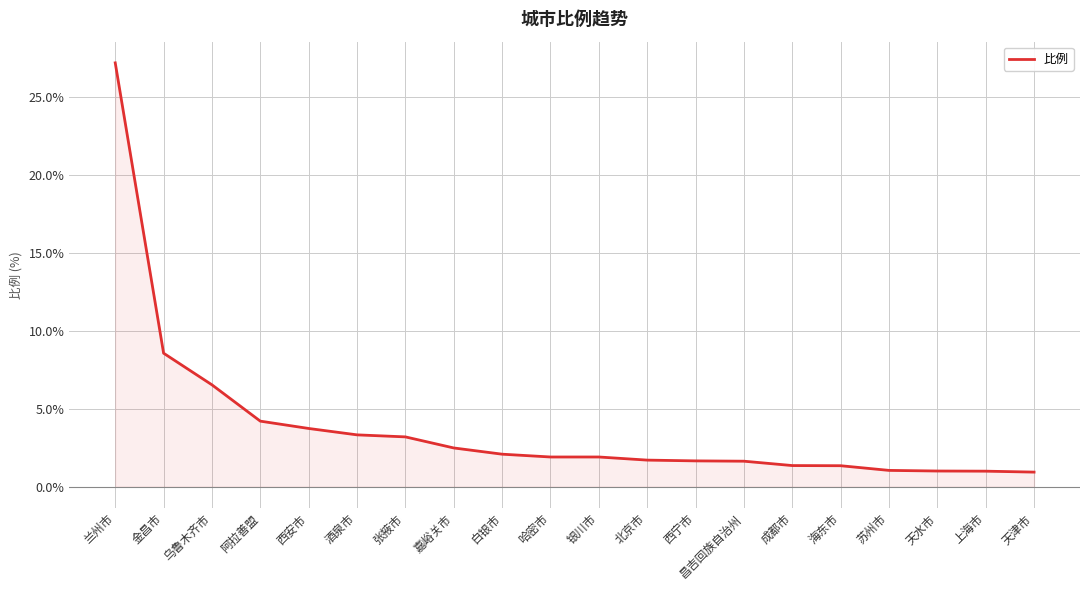

True or false: the data shows 3.7 at 西安市.

True